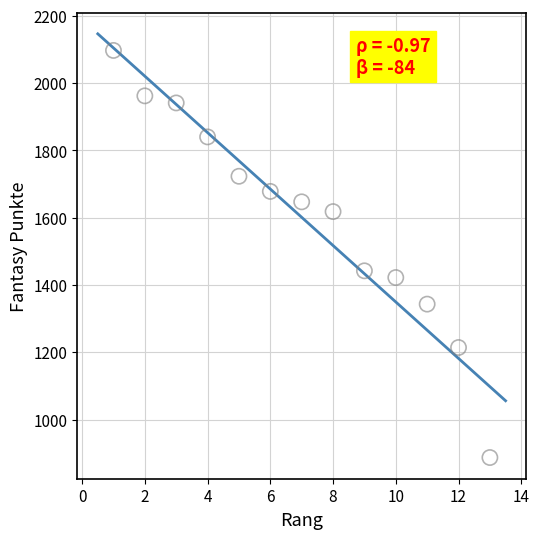

What is the range of Y values (max minus min)?

1210